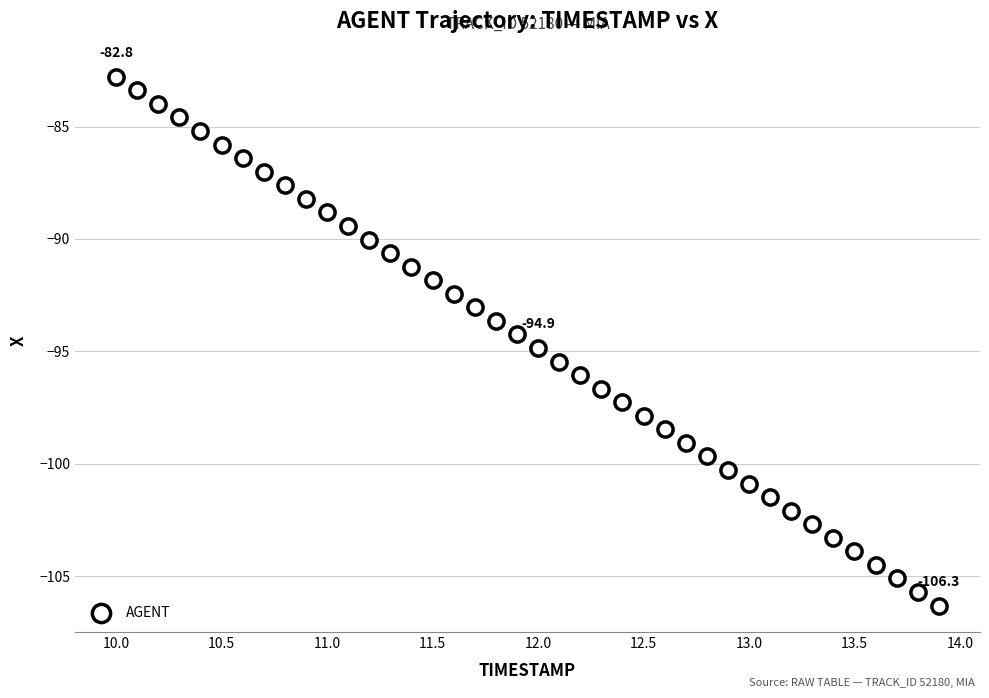

What is the range of Y values (max minus min)?

23.5